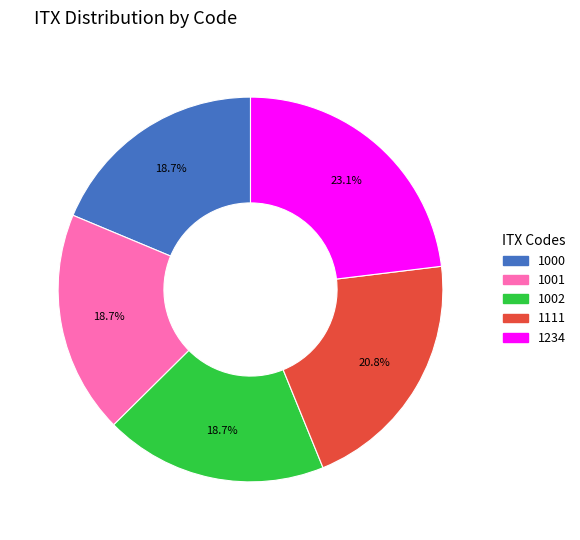

How many segments does this pie chart have?

5